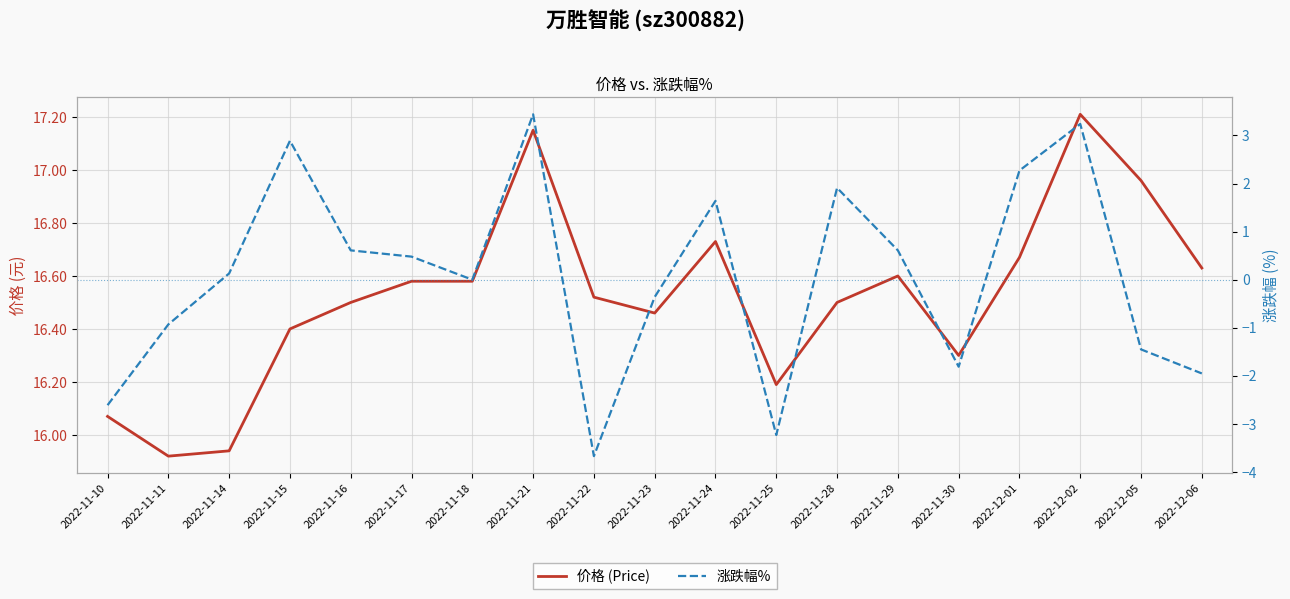

How many values in the 涨跌幅% series exceed 0?

10